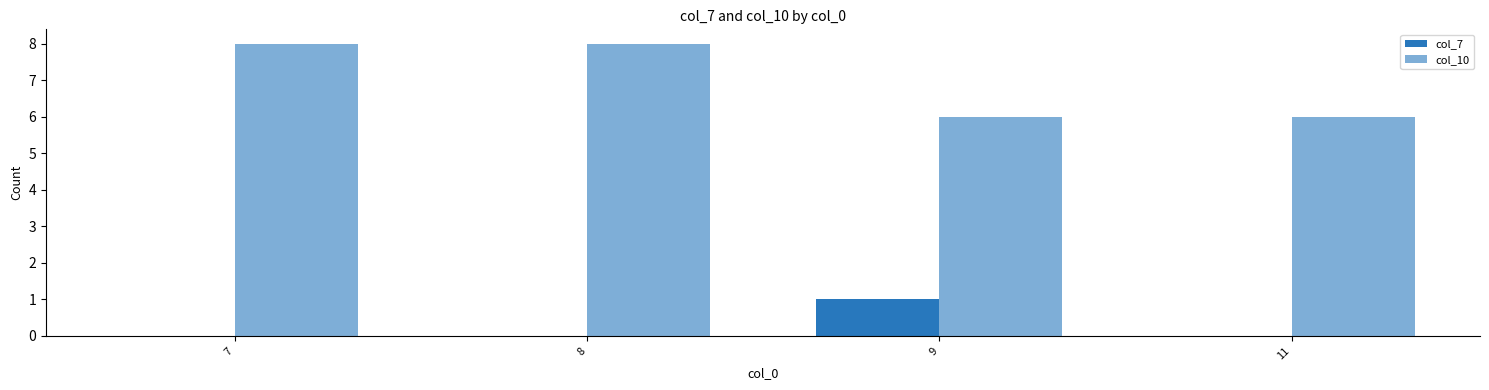

How many categories are shown in the chart?

4